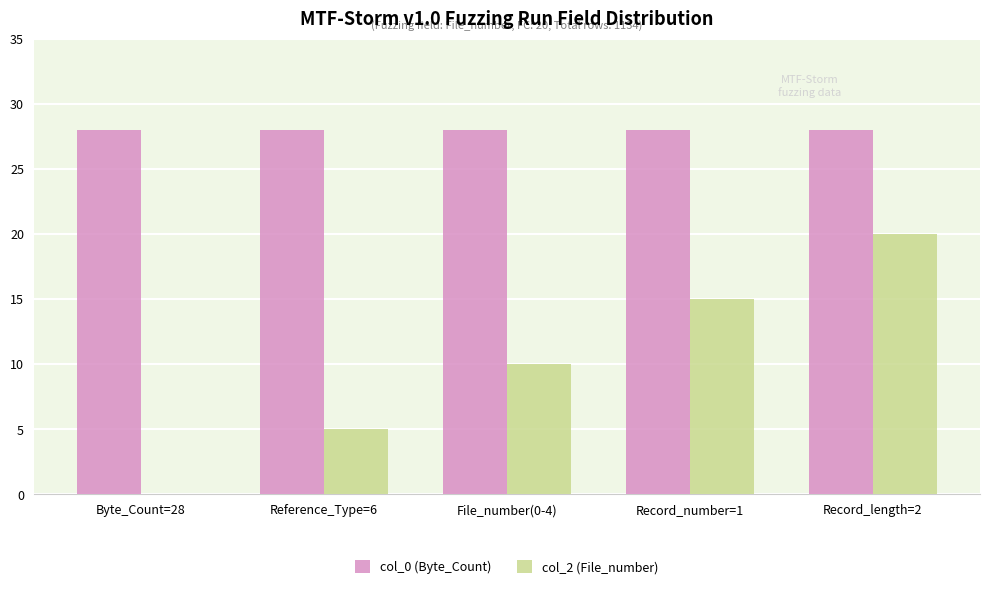

Which category has the highest value in the col_2 (File_number) series?

Record_length=2